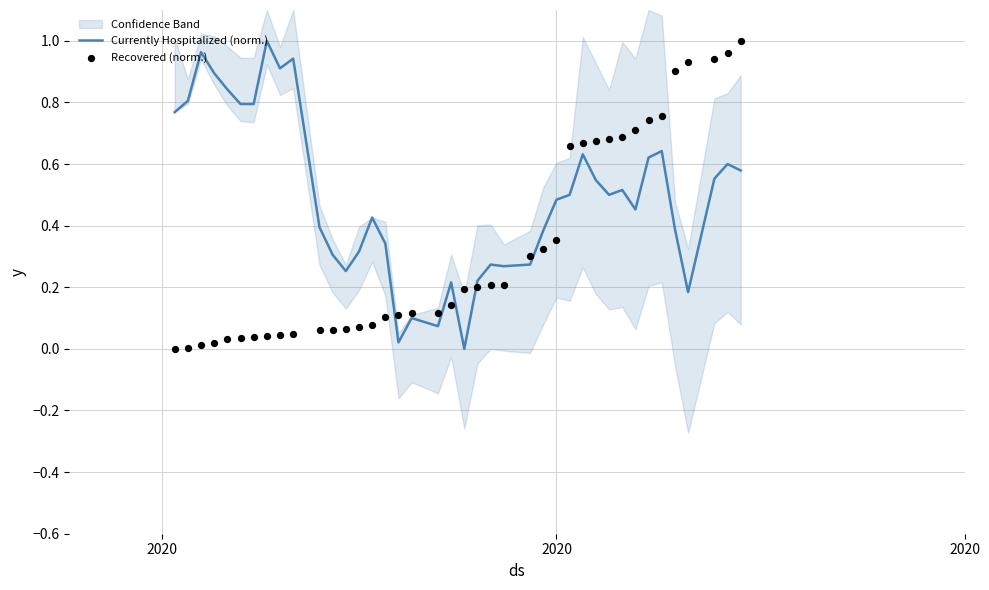

What are all the series names shown in the legend?

Currently Hospitalized (norm.), Recovered (norm.)